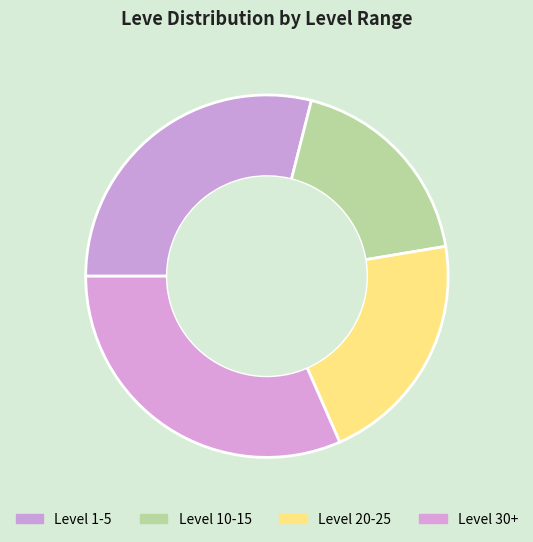

Count the number of slices in the pie.

4